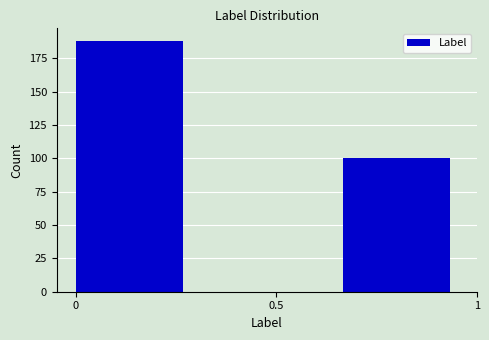

Over which range of the x-axis is the bar tallest?

0.00 to 0.35